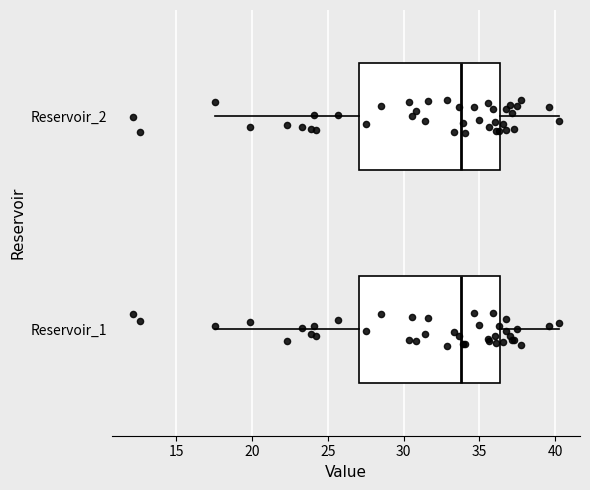

Where does the median line of the box for Reservoir_2 sit on the x-axis? The values are not printed on the chart, so give them approximately, as read against the axis.

34.0